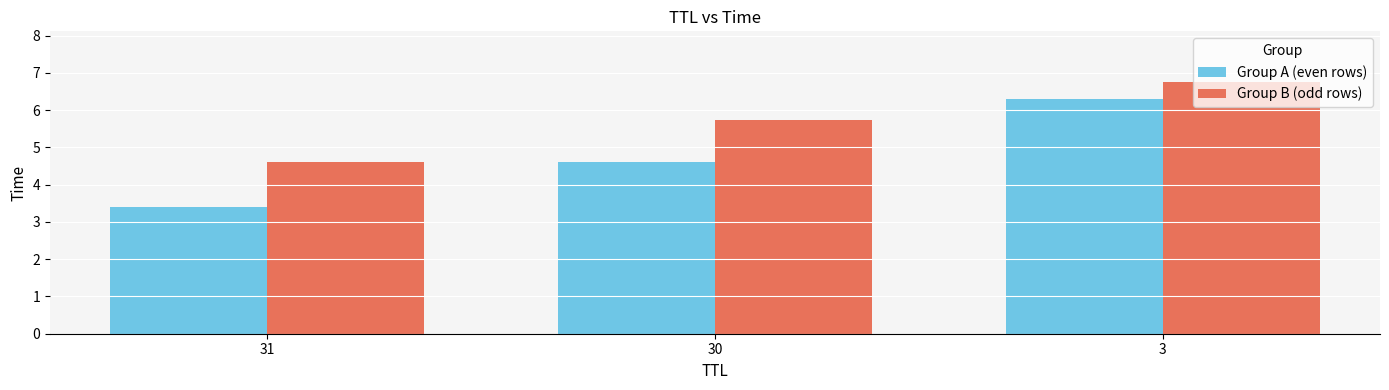

Between 31 and 3, which series saw the biggest shift?

Group A (even rows)